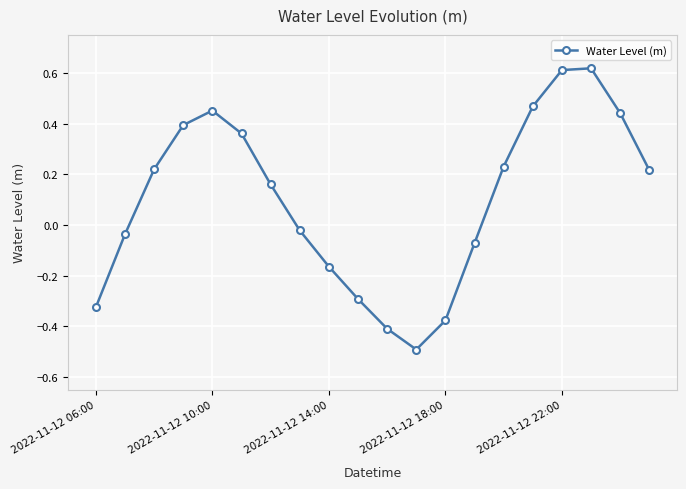

What is the difference between the maximum and second lowest values?

1.0